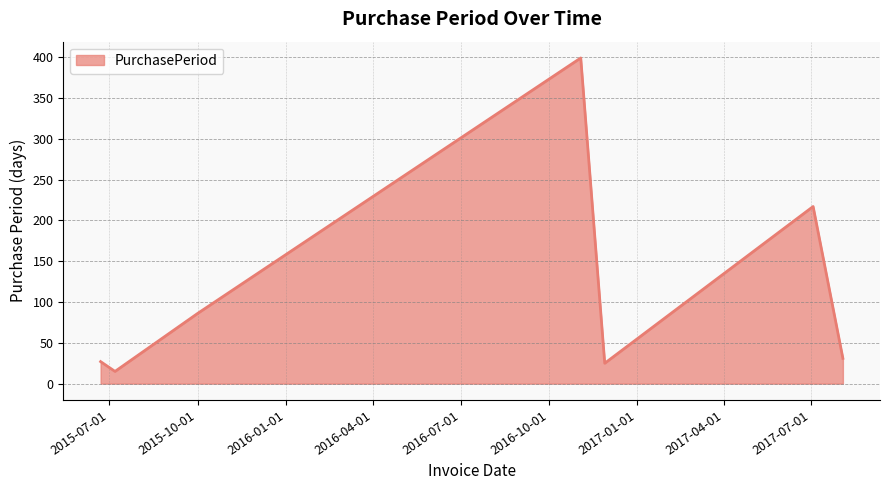

How many interior local valleys (lower than both neighbors) does the data have?

2